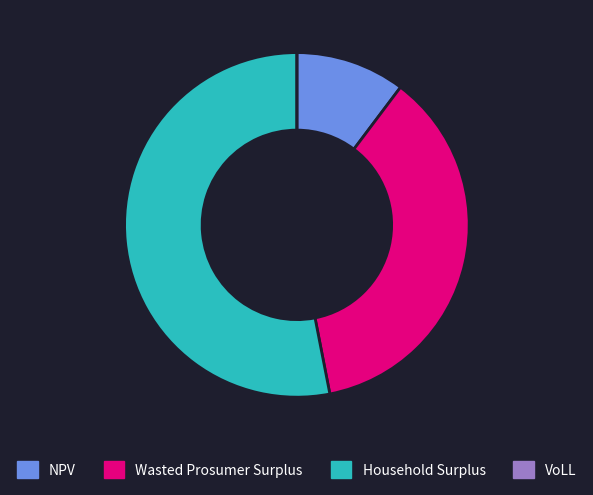

Which has a higher value, Household Surplus or Wasted Prosumer Surplus?

Household Surplus